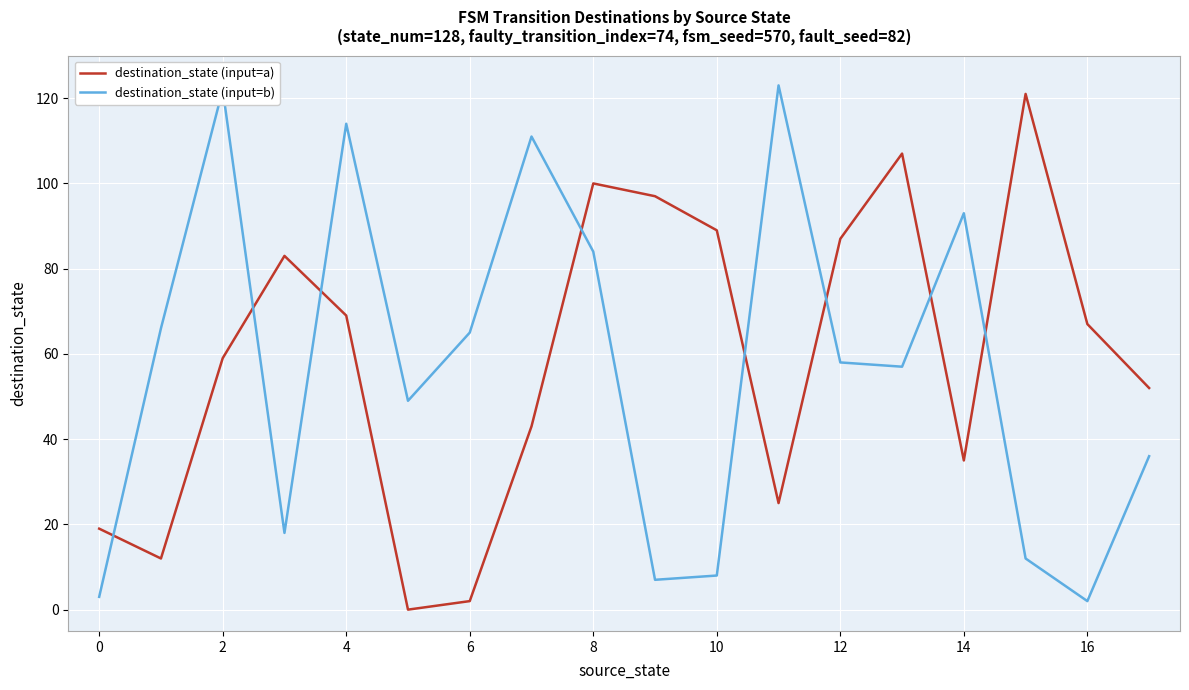

What is the difference between the maximum and minimum values in the destination_state (input=b) series?

121